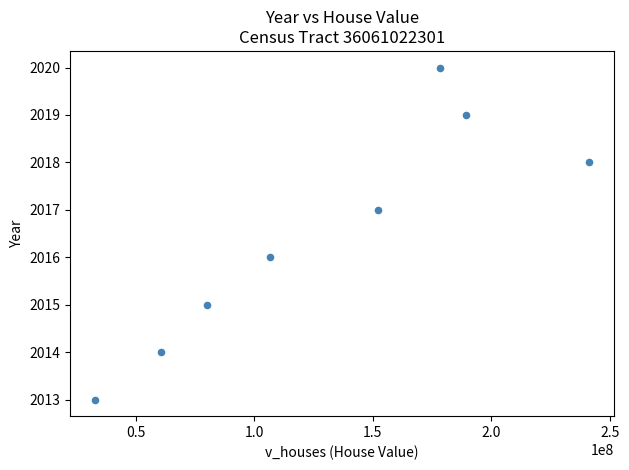

What is the range of X values (max minus min)?

208417000